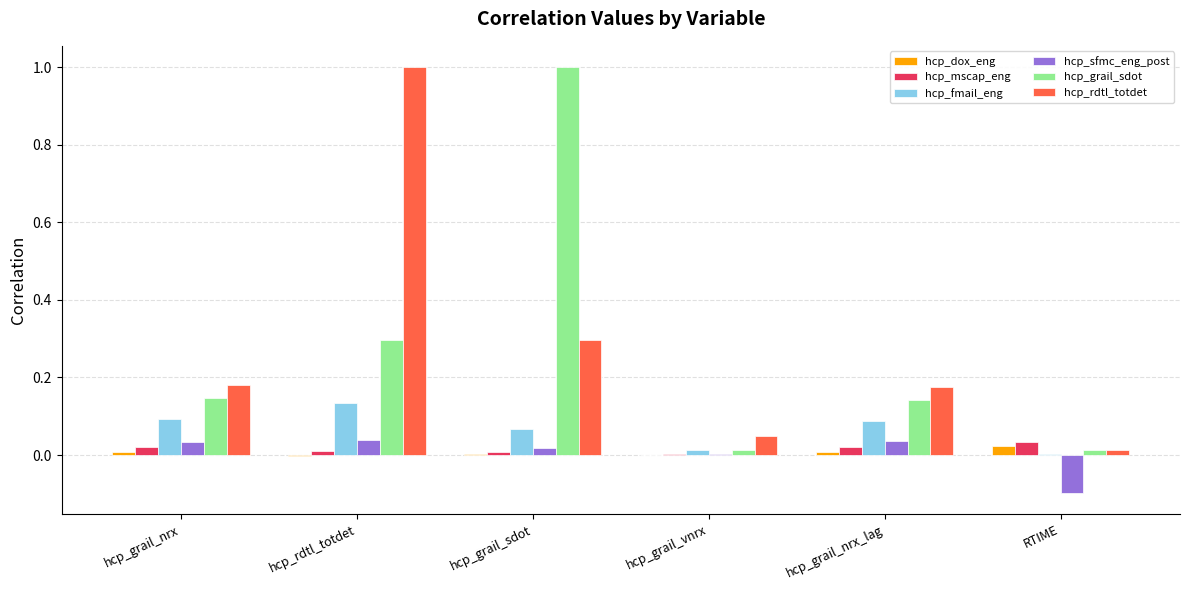

The value of hcp_grail_sdot at hcp_grail_sdot is 1.0. True or false?

True